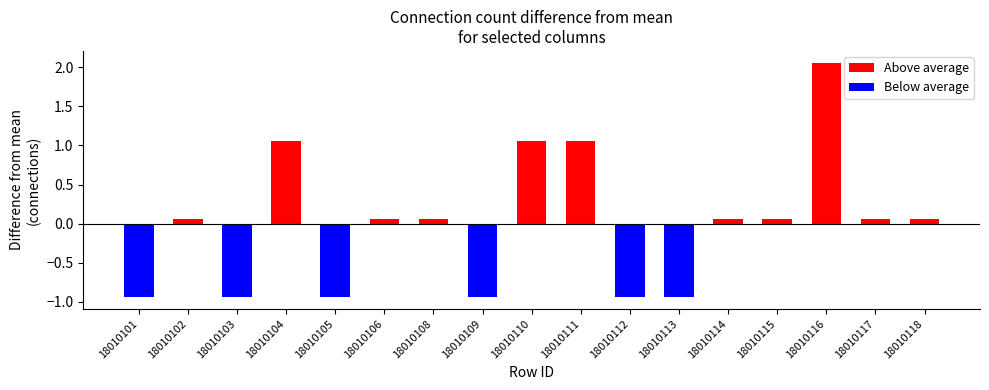

What is the difference between the Above average values at 18010103 and 18010117?

0.1